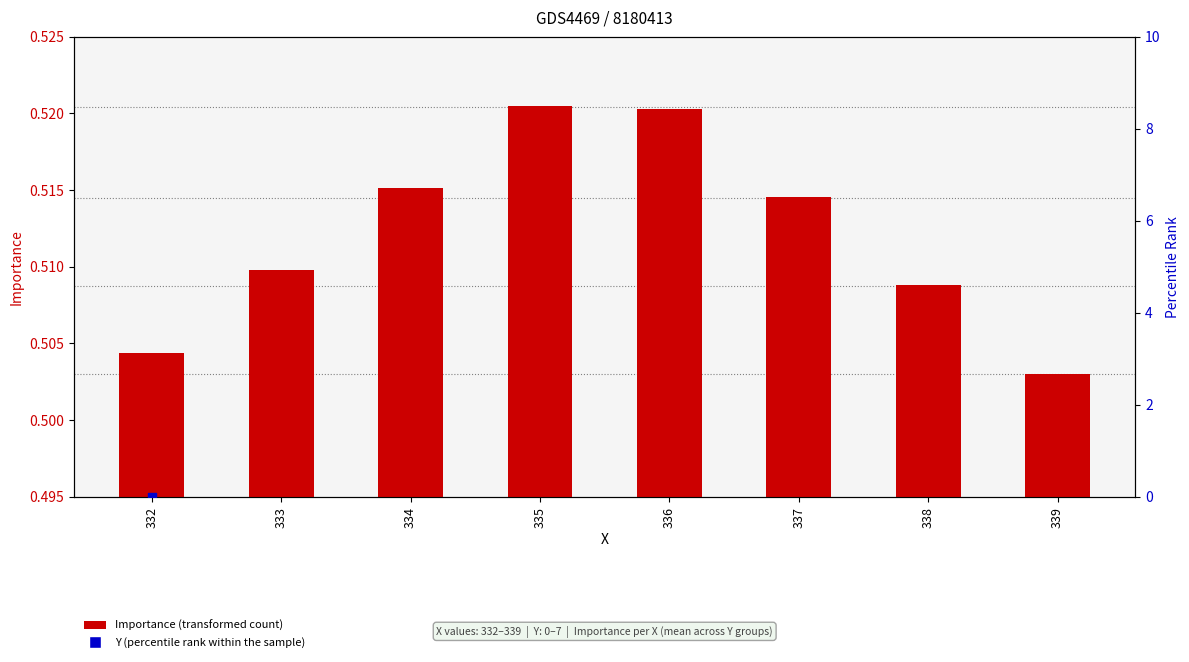

Which series reaches the minimum Y coordinate?

Y (percentile rank within the sample)